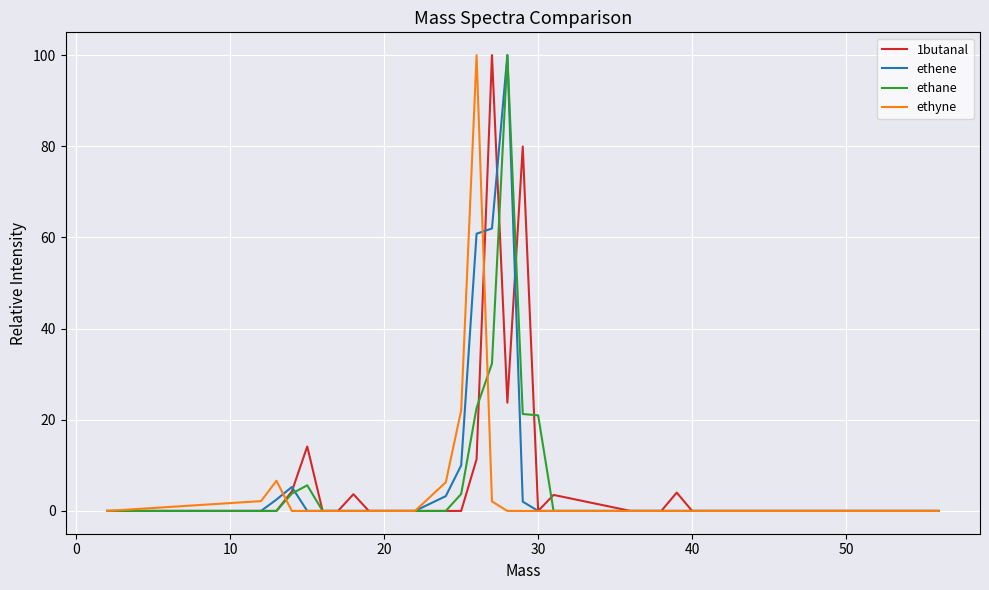

What is the maximum value shown in the chart?

100.0